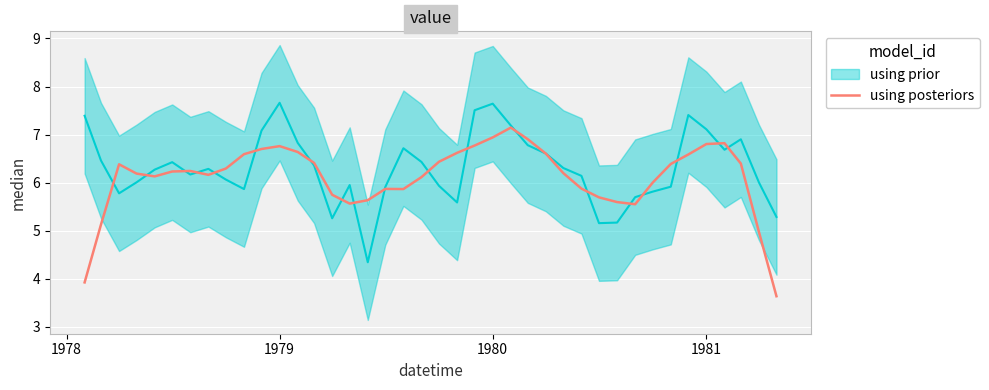

Is it true that using posteriors equals 3.5 at 1980?

False